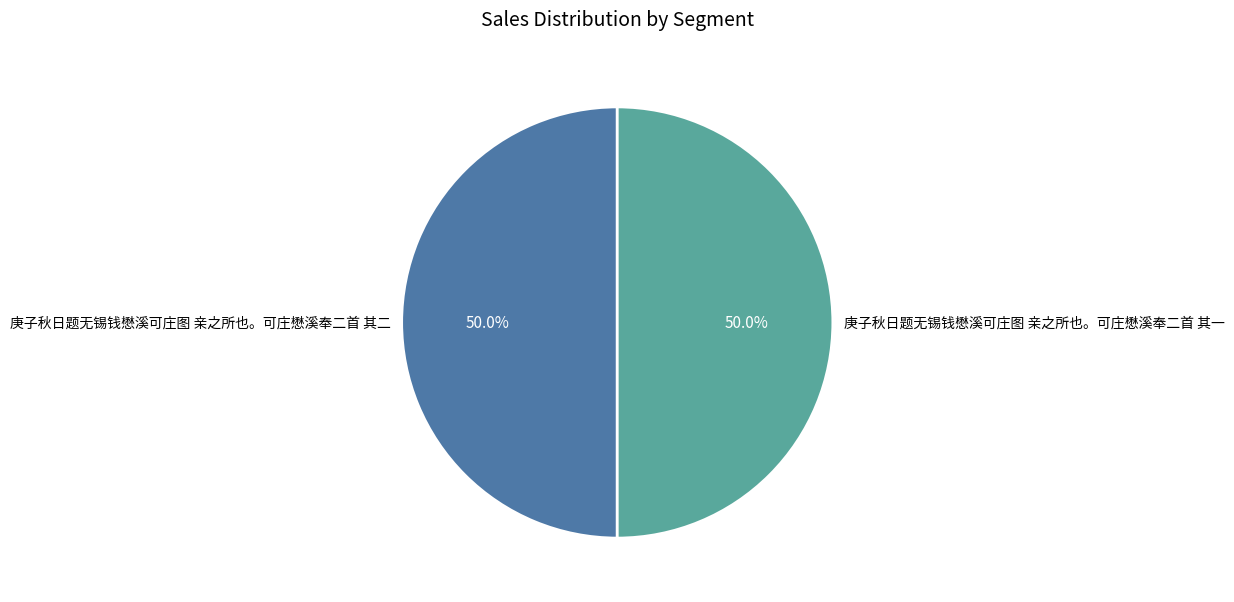

To the nearest percent, what is the combined percentage of 庚子秋日题无锡钱懋溪可庄图 亲之所也。可庄懋溪奉二首 其一 and 庚子秋日题无锡钱懋溪可庄图 亲之所也。可庄懋溪奉二首 其二?

100%